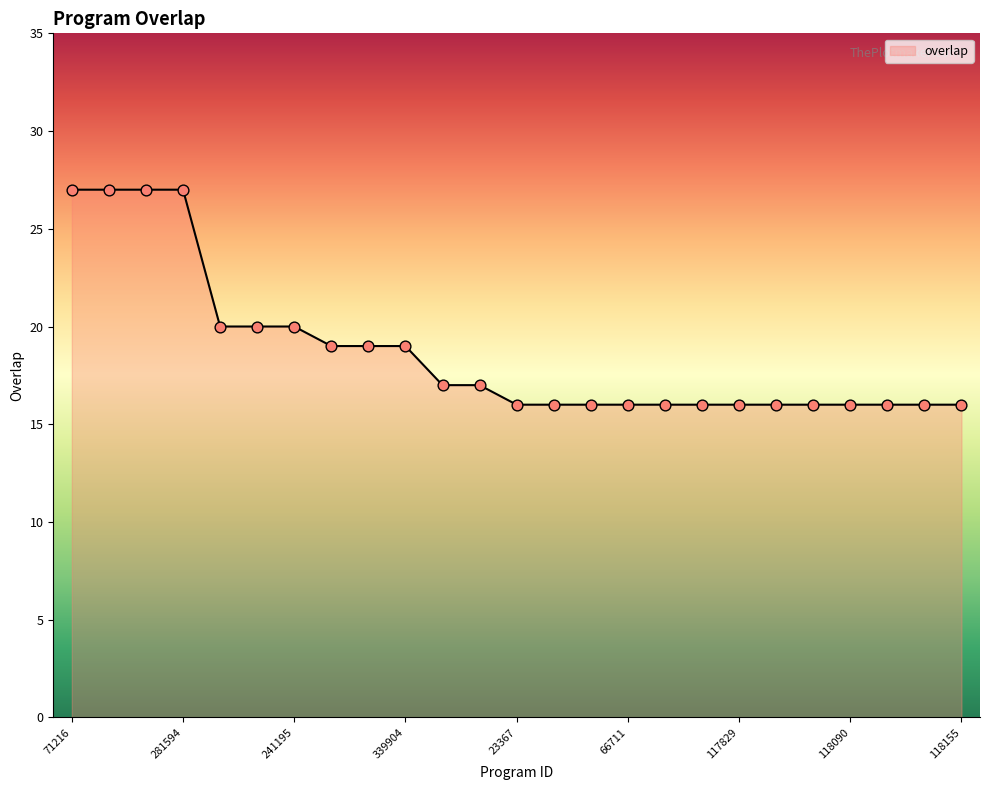

What is the maximum value shown in the chart?

27